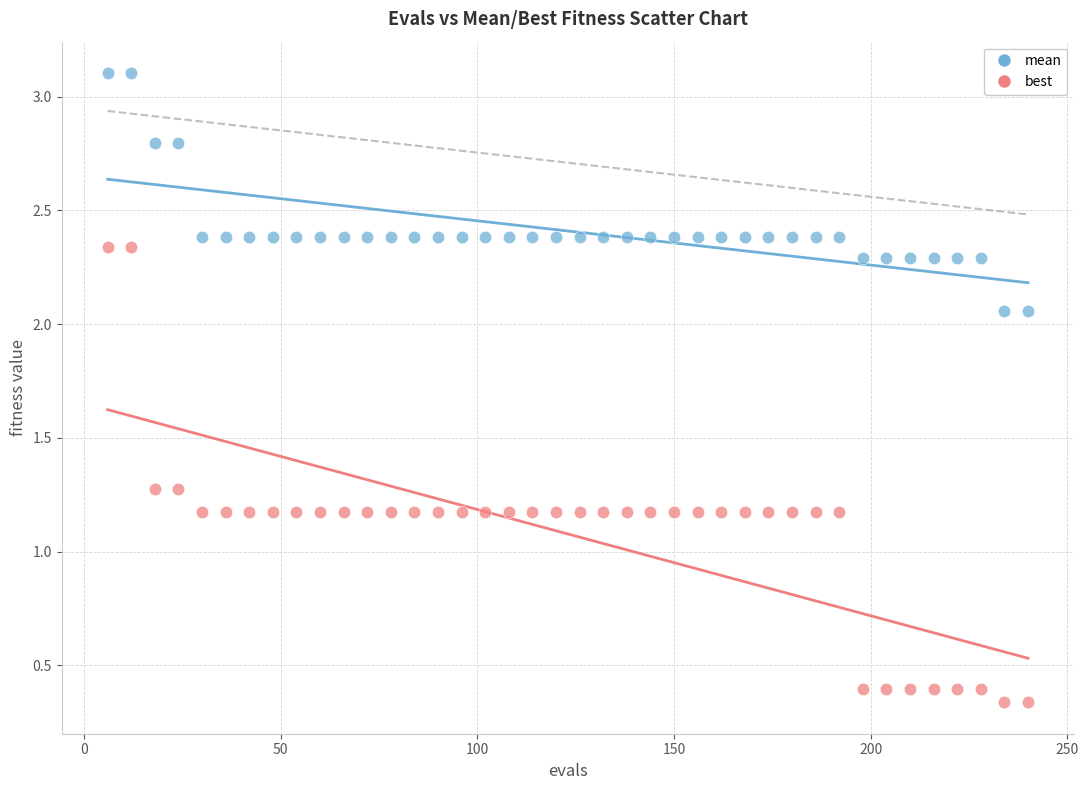

Across all data points, what is the range of X values (max minus min)?

234.0